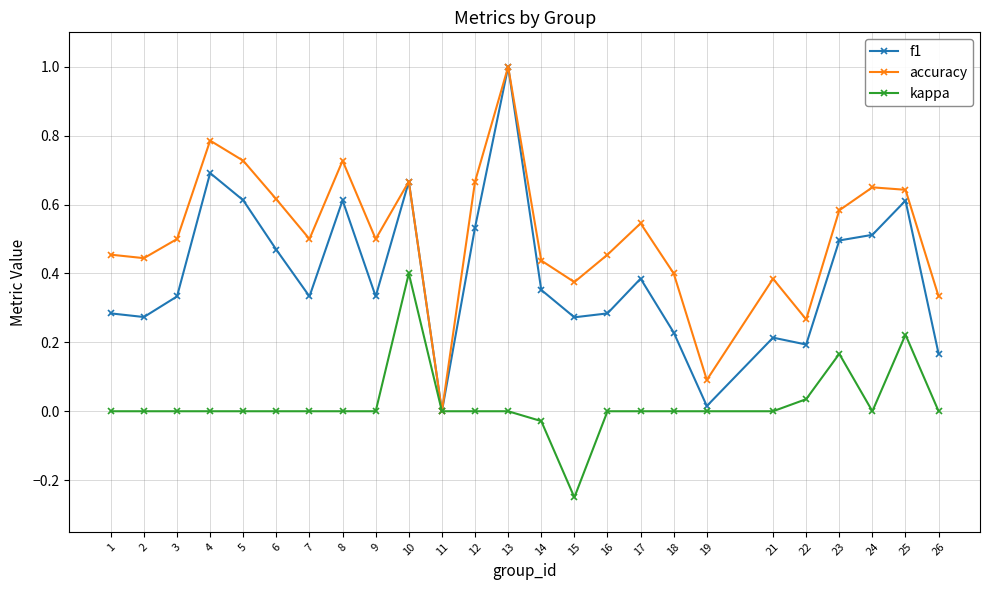

What is the total value across all series at 17?

0.9